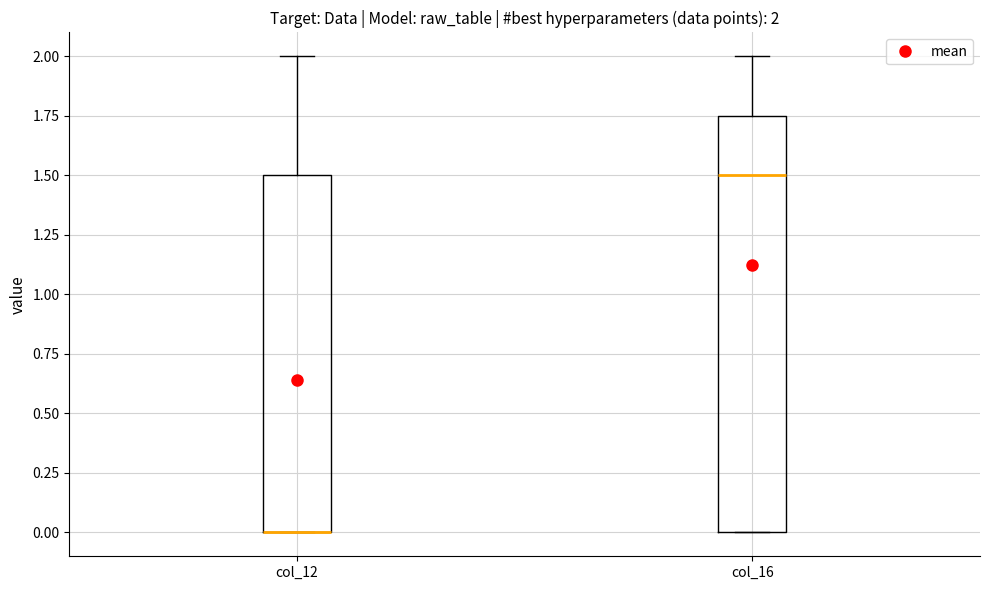

Which box is the tallest, from its lower edge to its upper edge?

col_16